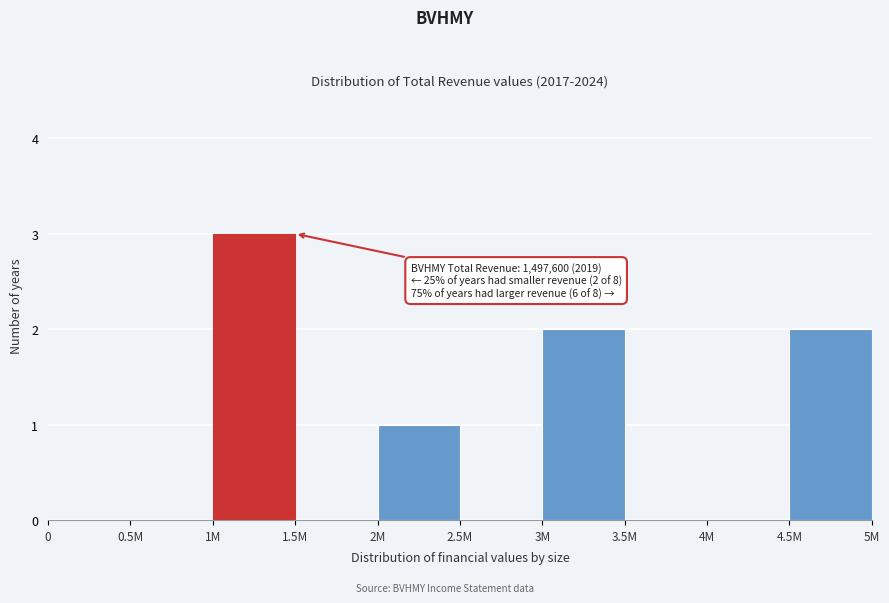

Reading left to right, what are all the values shown in this chart?

0=0	0.5M=0	1M=3	1.5M=0	2M=1	2.5M=0	3M=2	3.5M=0	4M=0	4.5M=2